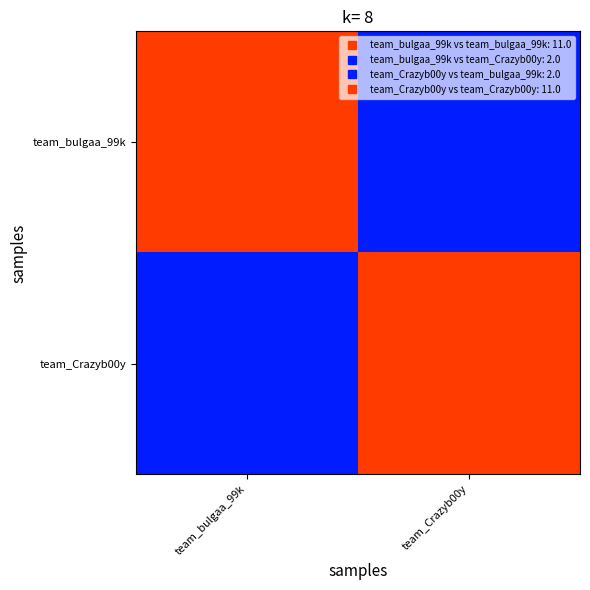

Reading left to right, what are all the values shown in this chart?

team_bulgaa_99k: team_bulgaa_99k=11	team_Crazyb00y=2
team_Crazyb00y: team_bulgaa_99k=2	team_Crazyb00y=11